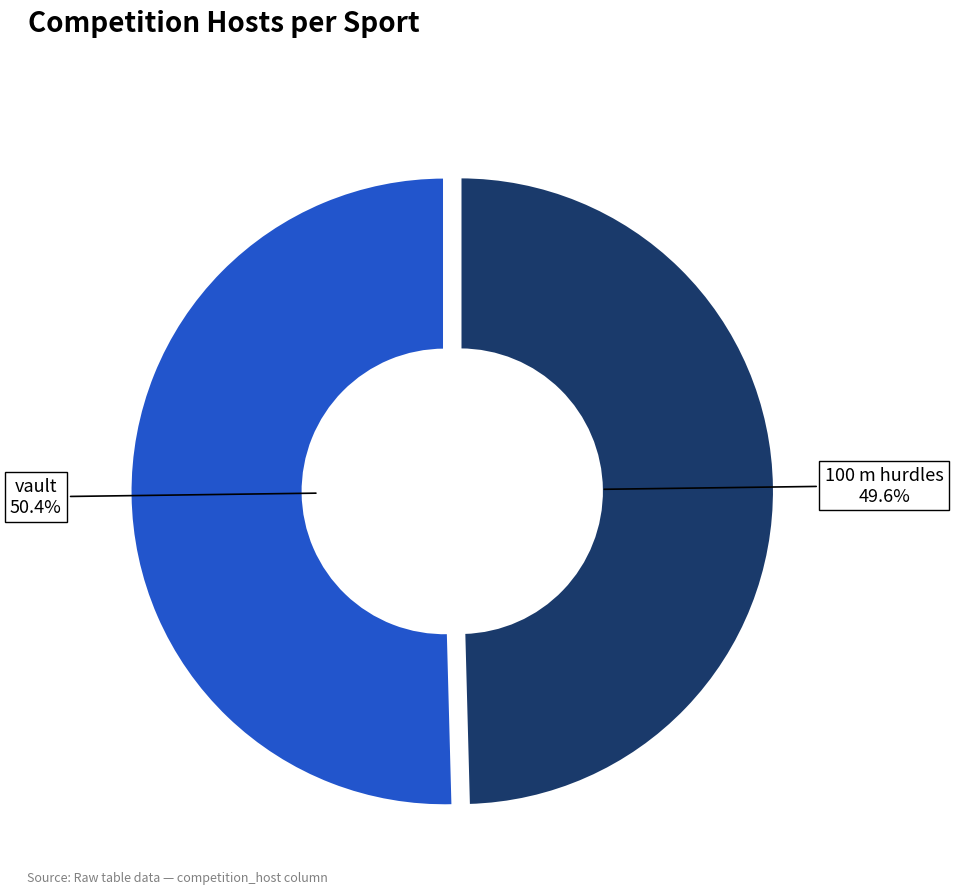

Does any single category account for the majority?

Yes